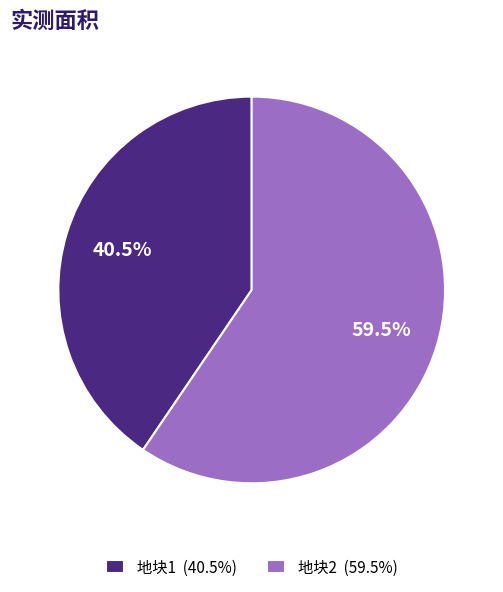

Rank the categories by value from highest to lowest.

地块2, 地块1